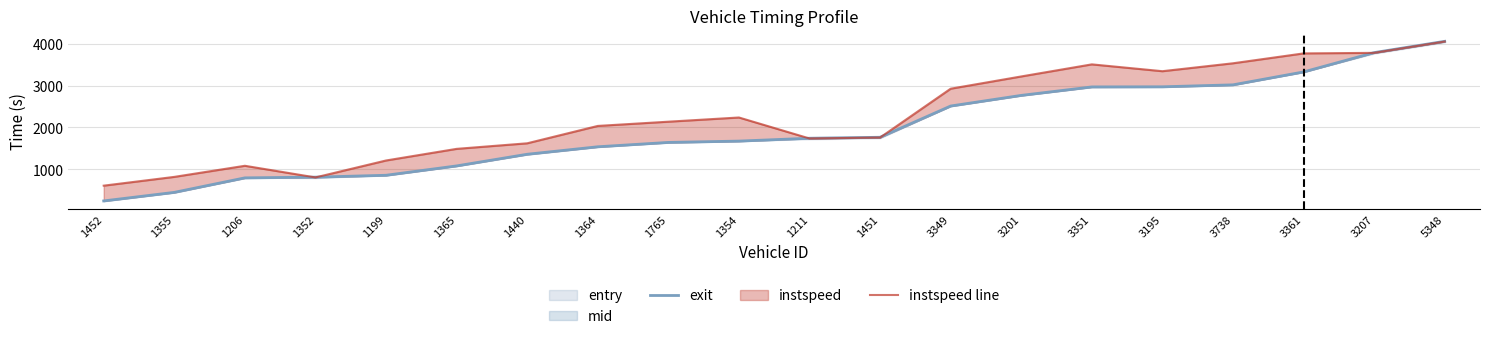

Which has a higher value, 3201 or 1451?

3201